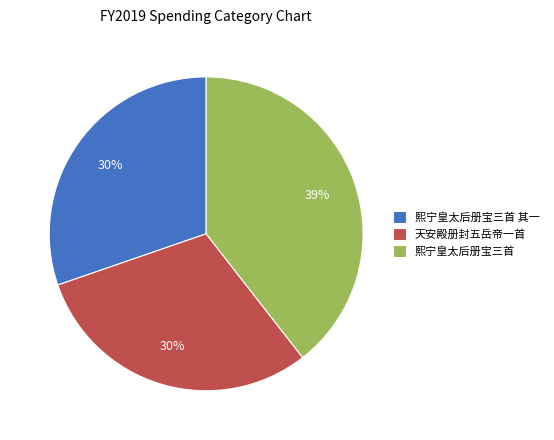

How many segments does this pie chart have?

3